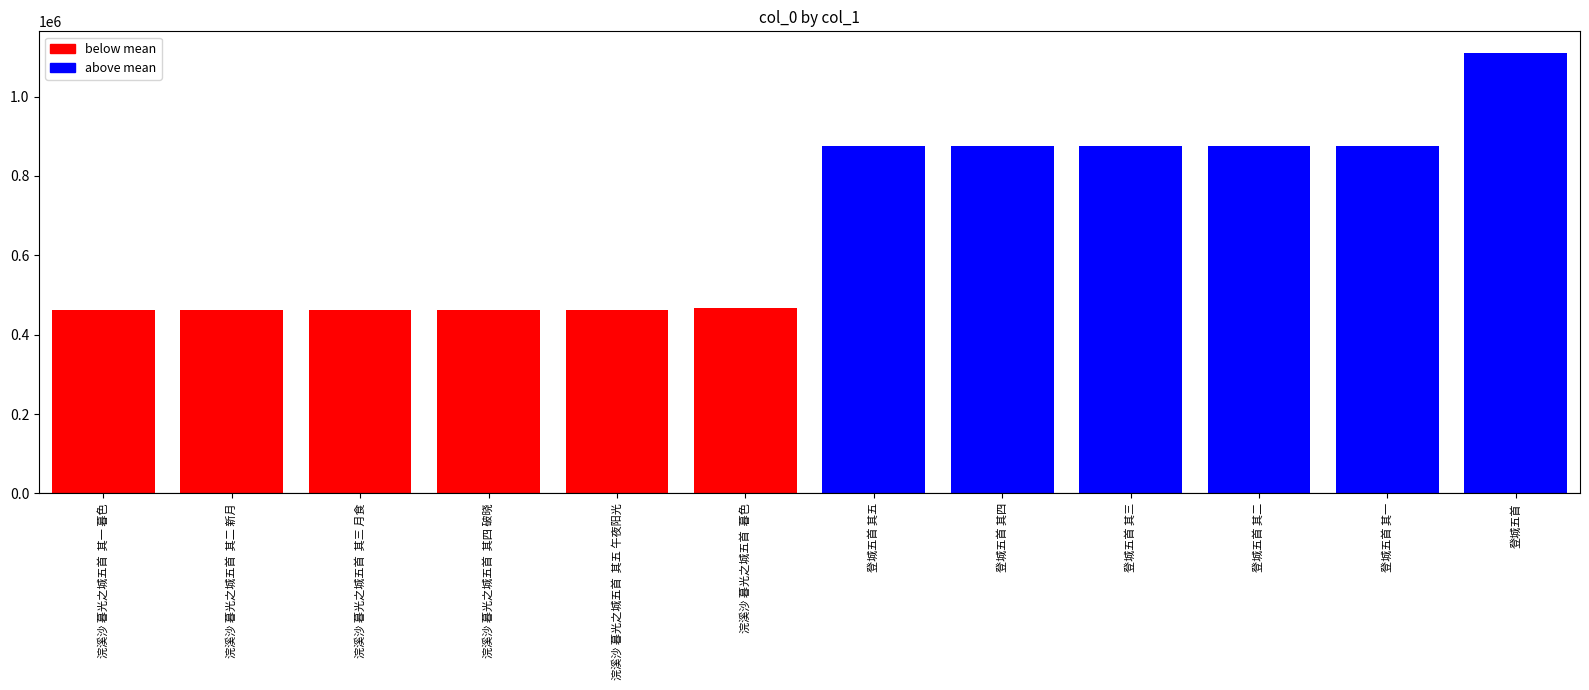

Between 登城五首 and 登城五首 其五, which is larger?

登城五首